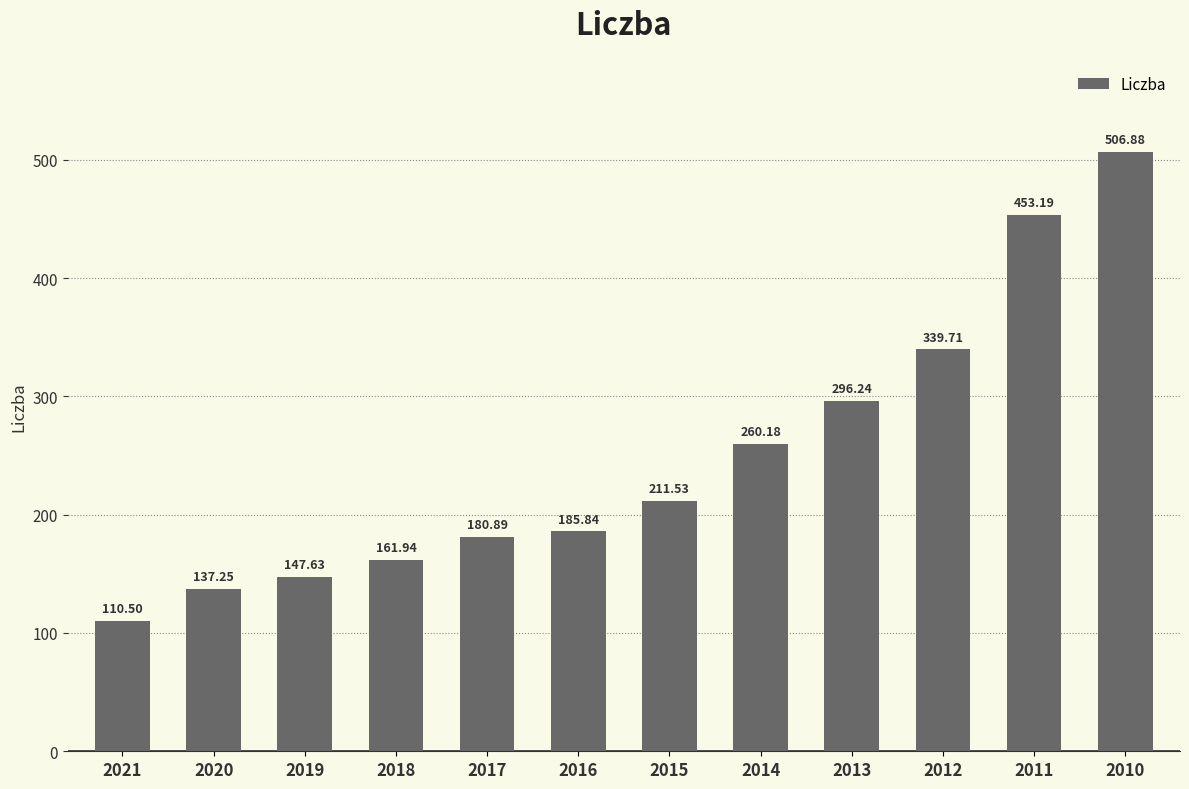

Rank the categories by value from lowest to highest.

2021, 2020, 2019, 2018, 2017, 2016, 2015, 2014, 2013, 2012, 2011, 2010